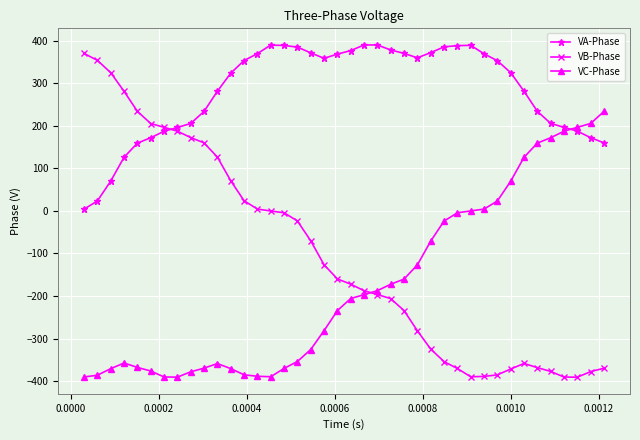

Which series has the largest total across all categories?

VA-Phase